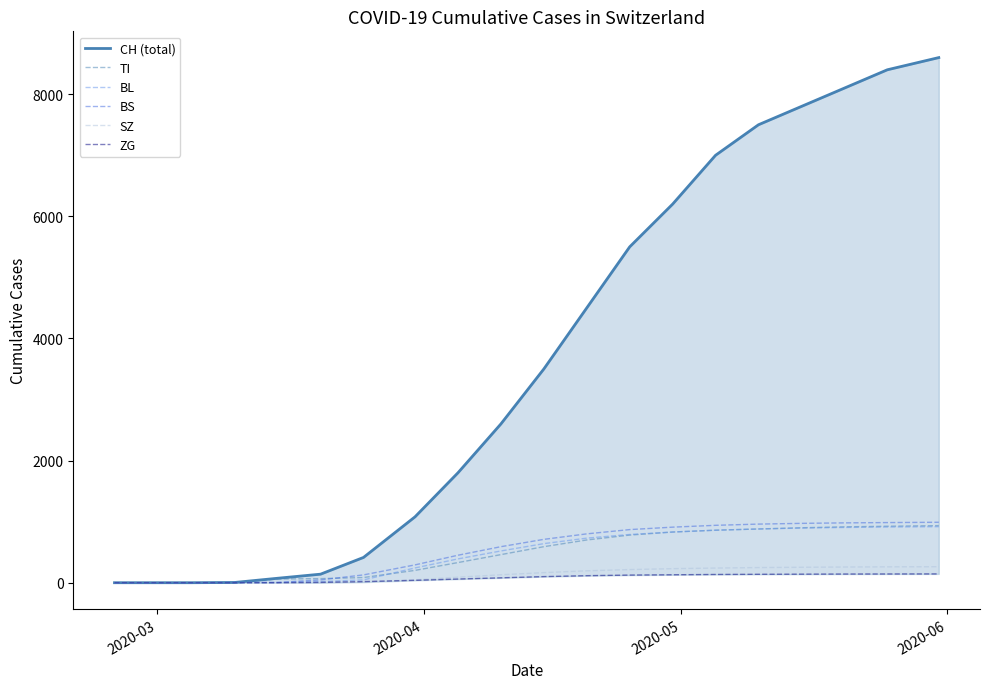

Which series has the largest total across all categories?

CH (total)